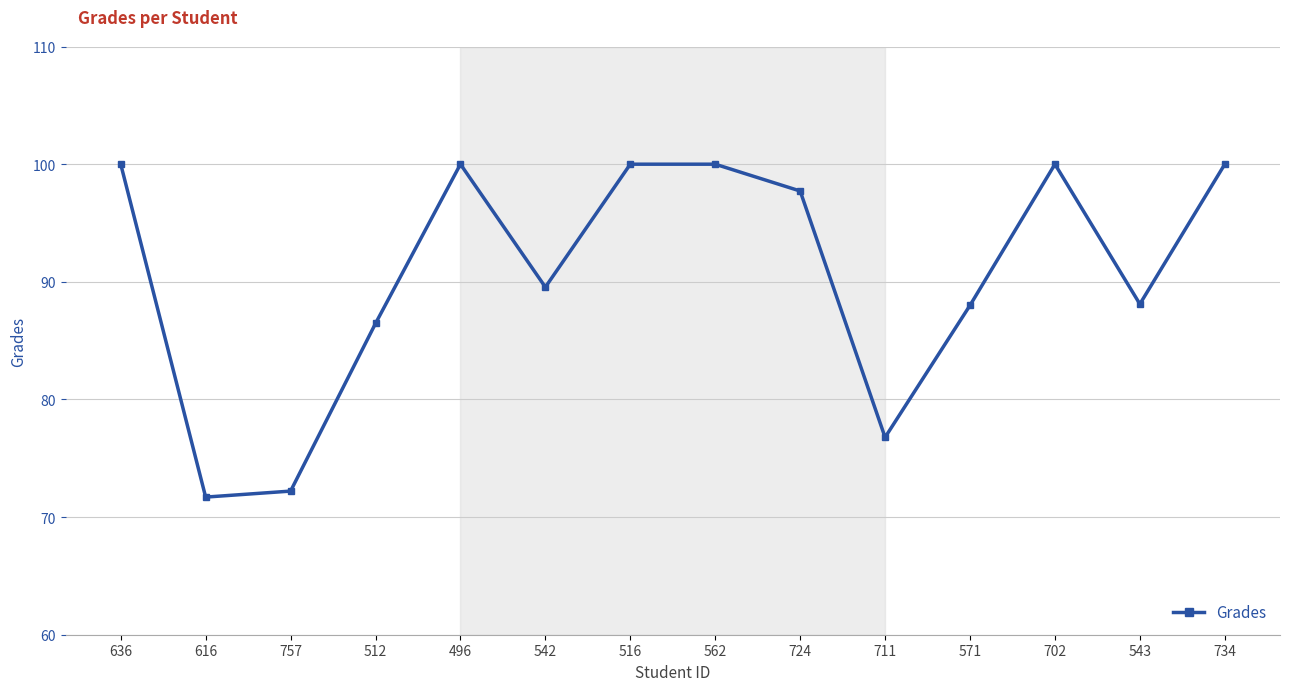

Which category has the lowest value across all series?

616